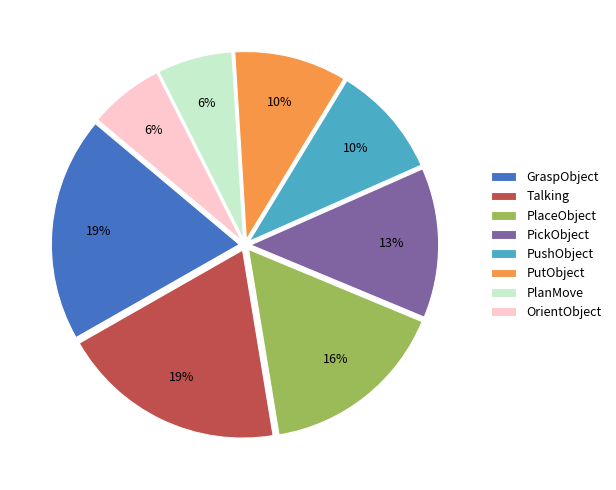

Do PushObject and PutObject together represent more than half of the pie?

No